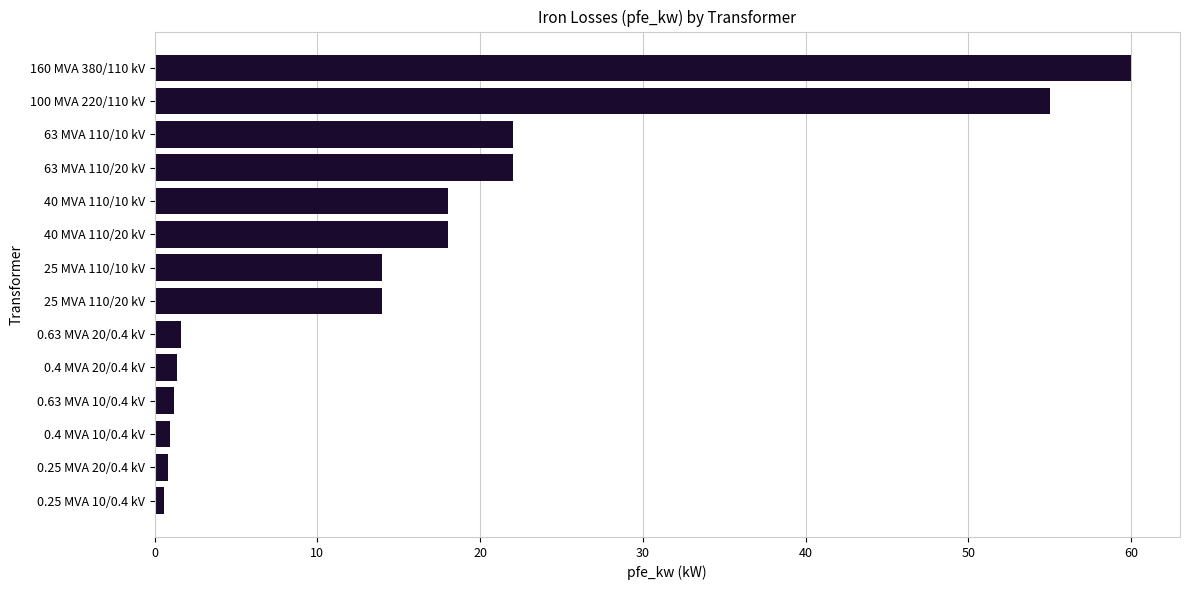

What is the maximum value shown in the chart?

60.0